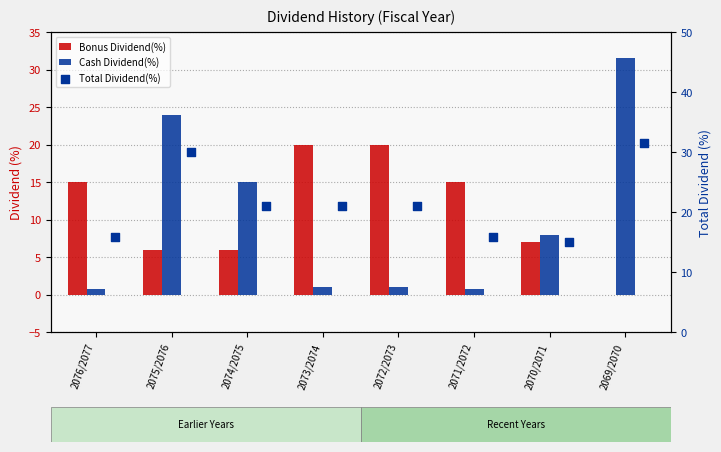

Which series has the widest spread of Y values?

Cash Dividend(%)